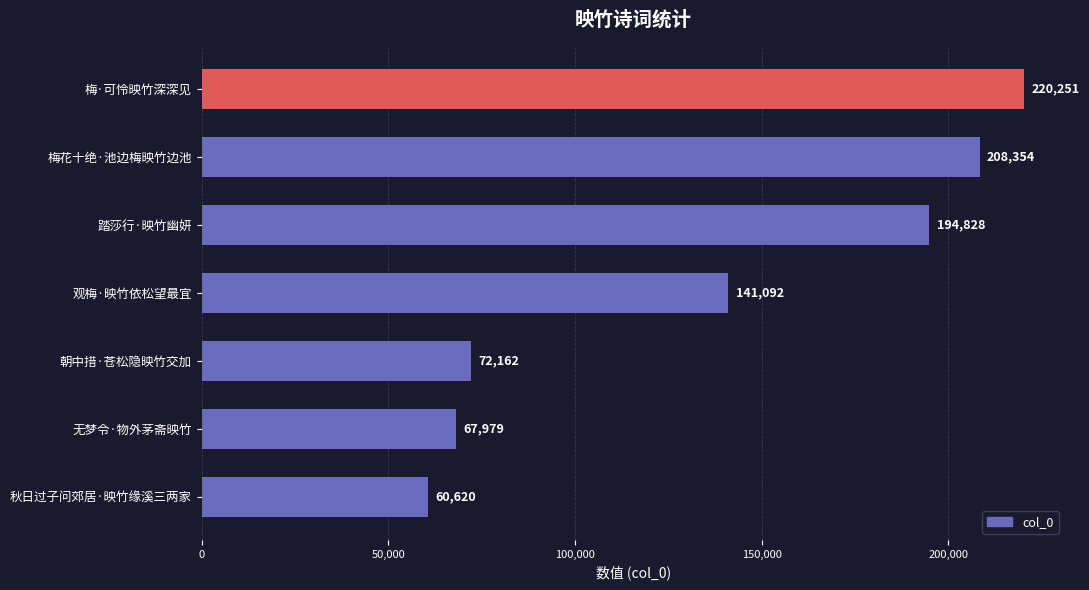

Approximately how many times larger is the value at 踏莎行·映竹幽妍 compared to 秋日过子问郊居·映竹缘溪三两家?

3.2